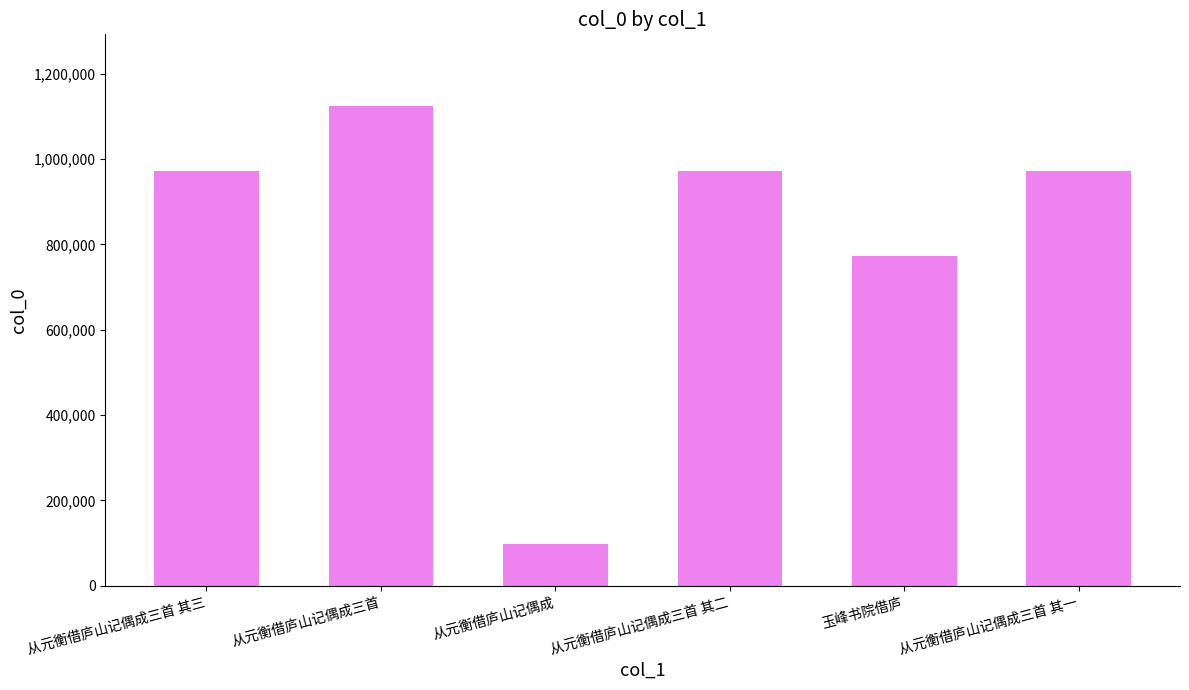

The chart shows a value of 773306 at 玉峰书院借庐. True or false?

True